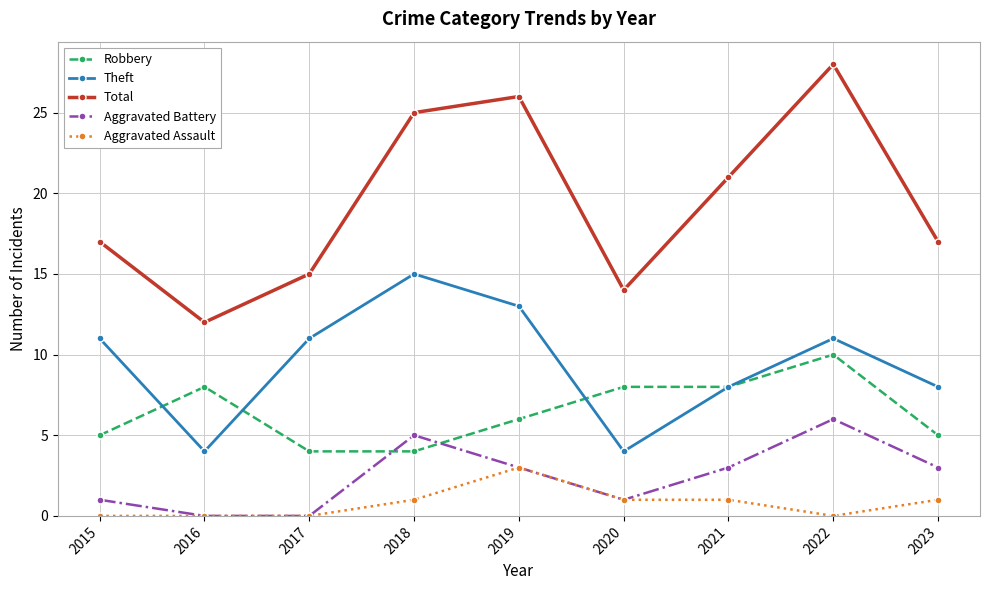

Reading left to right, list all the values displayed in this chart.

Robbery: 2015=5	2016=8	2017=4	2018=4	2019=6	2020=8	2021=8	2022=10	2023=5
Theft: 2015=11	2016=4	2017=11	2018=15	2019=13	2020=4	2021=8	2022=11	2023=8
Total: 2015=17	2016=12	2017=15	2018=25	2019=26	2020=14	2021=21	2022=28	2023=17
Aggravated Battery: 2015=1	2016=0	2017=0	2018=5	2019=3	2020=1	2021=3	2022=6	2023=3
Aggravated Assault: 2015=0	2016=0	2017=0	2018=1	2019=3	2020=1	2021=1	2022=0	2023=1